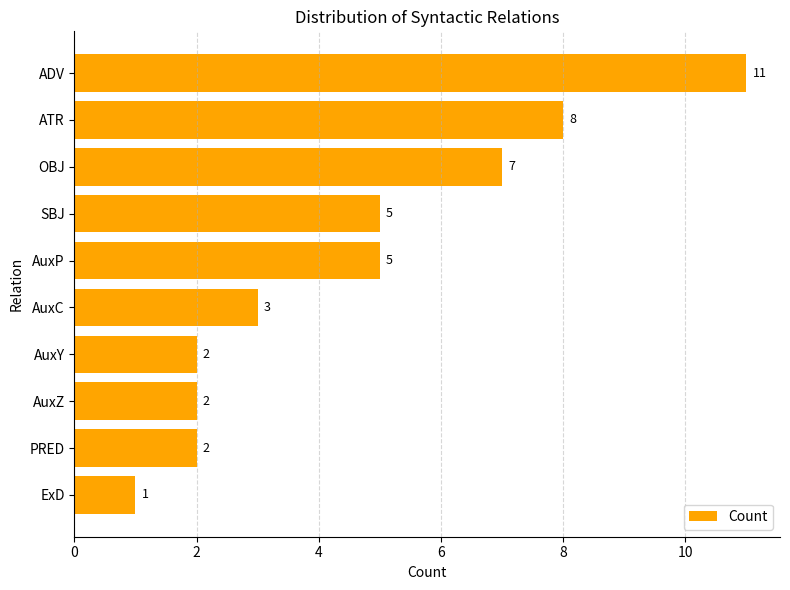

How many values are between 2 and 7?

7